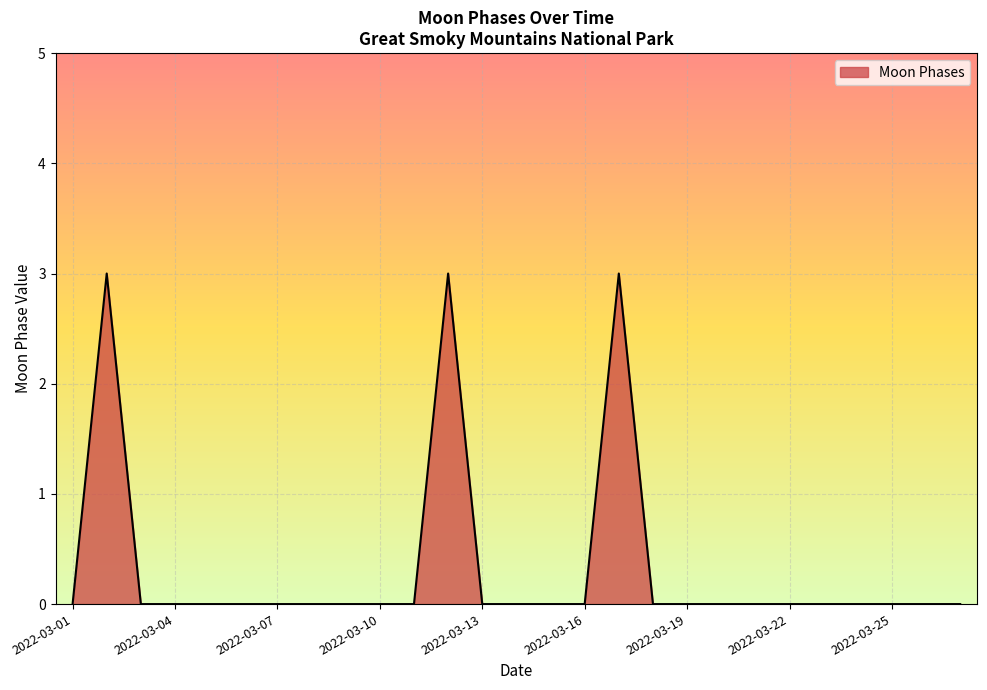

What is the difference between the maximum and minimum values?

3